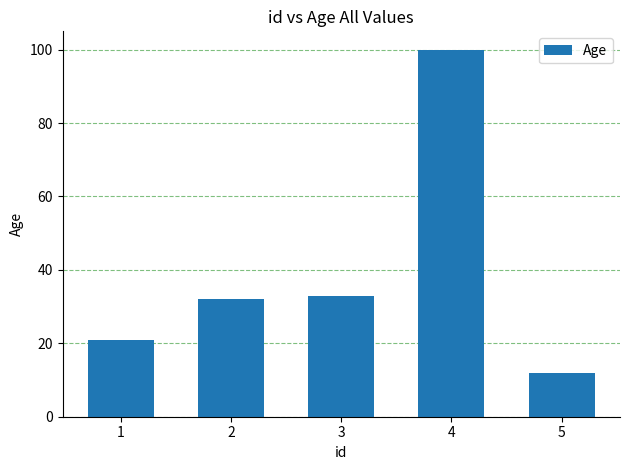

The value at 5 is 12. True or false?

True